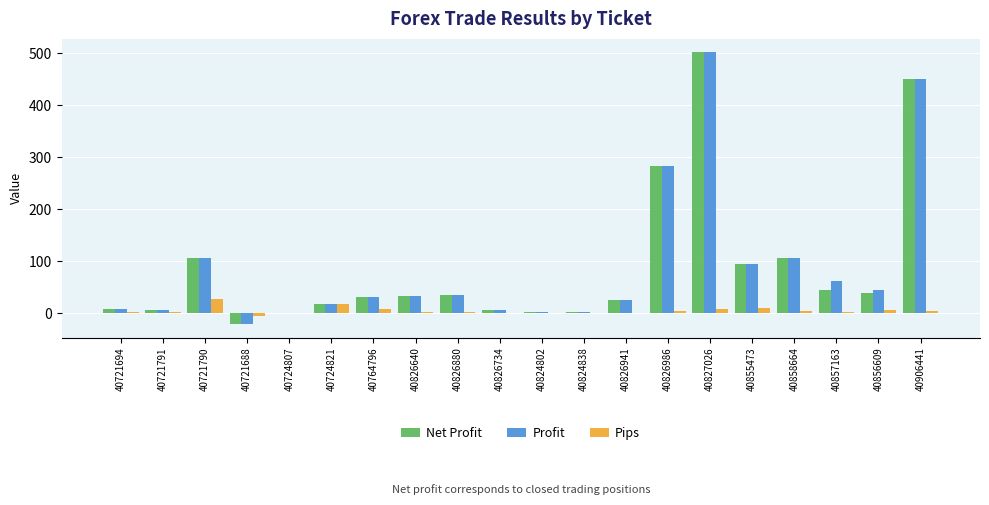

Which label corresponds to the largest value in the chart?

40827026